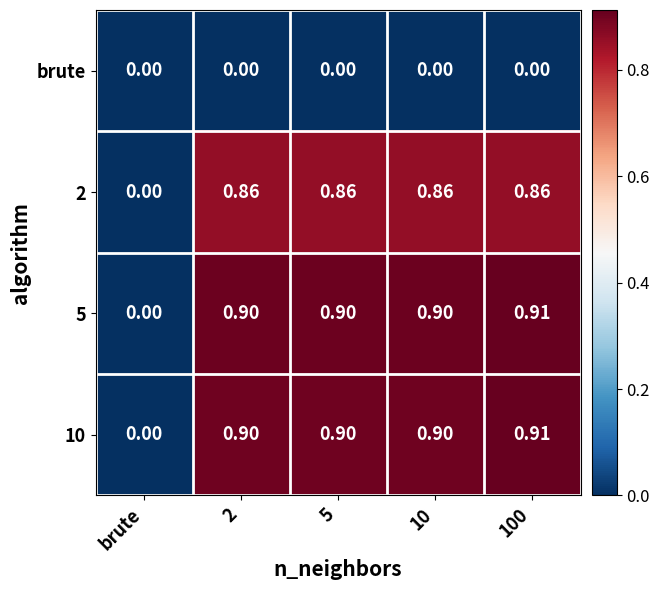

What is the total value across all series at 5?

2.7